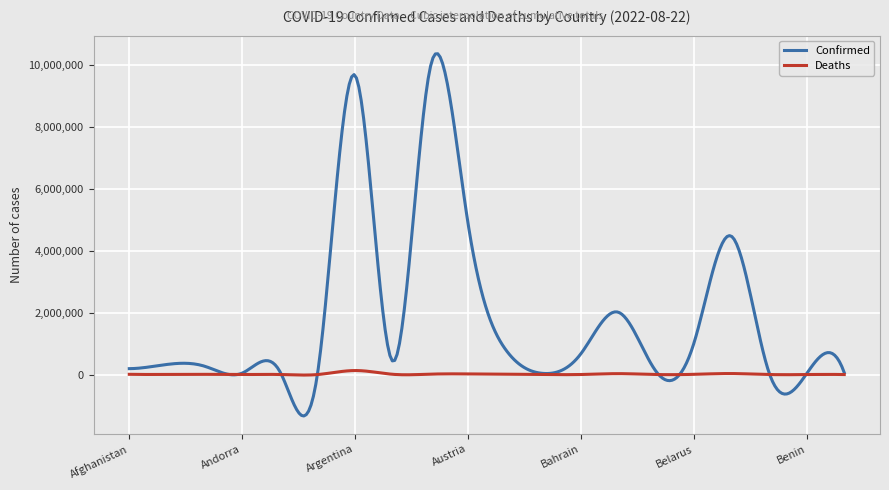

List the series in order of their overall mean, lowest first.

Deaths, Confirmed